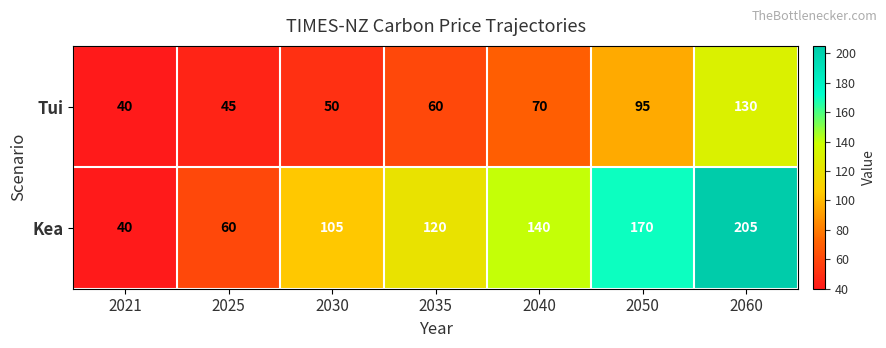

How many categories are shown in the chart?

7